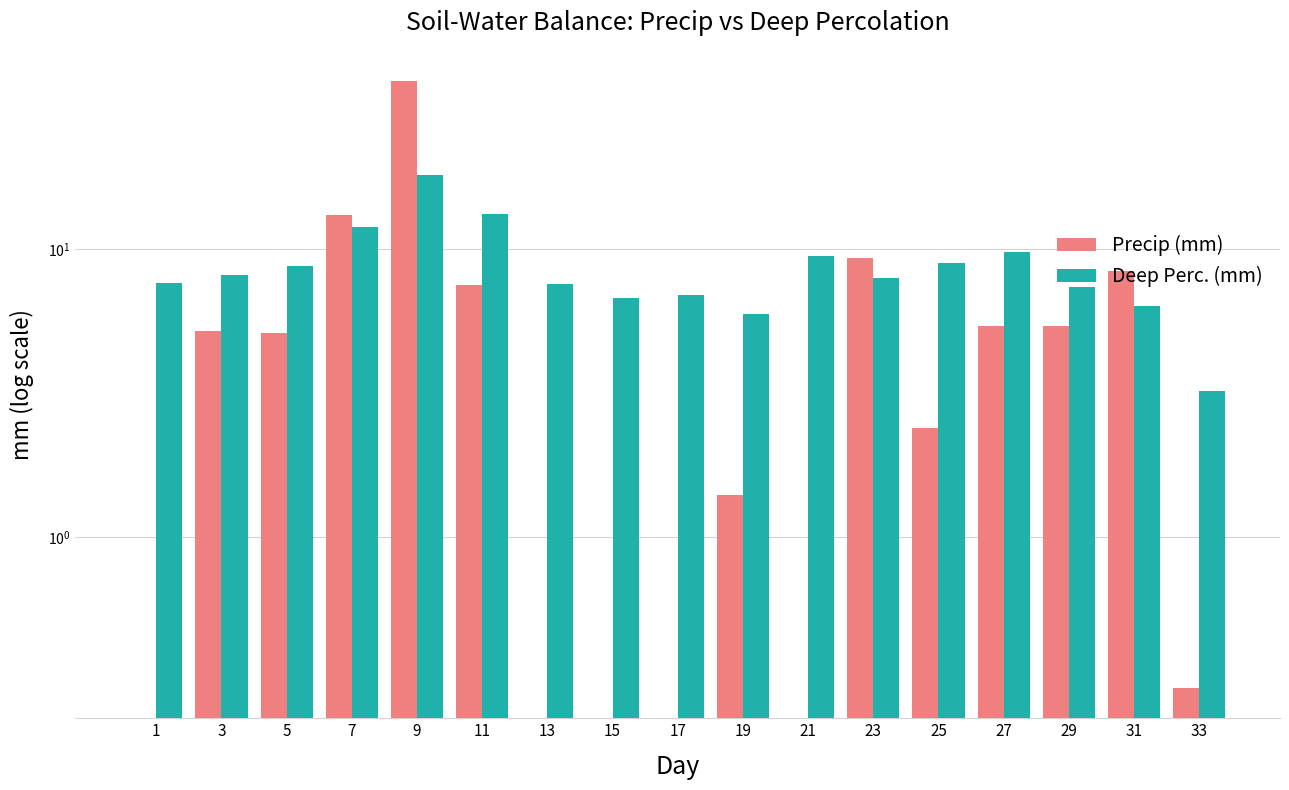

Rank the categories by Precip (mm) value from lowest to highest.

1, 13, 15, 17, 21, 33, 19, 25, 5, 3, 27, 29, 11, 31, 23, 7, 9